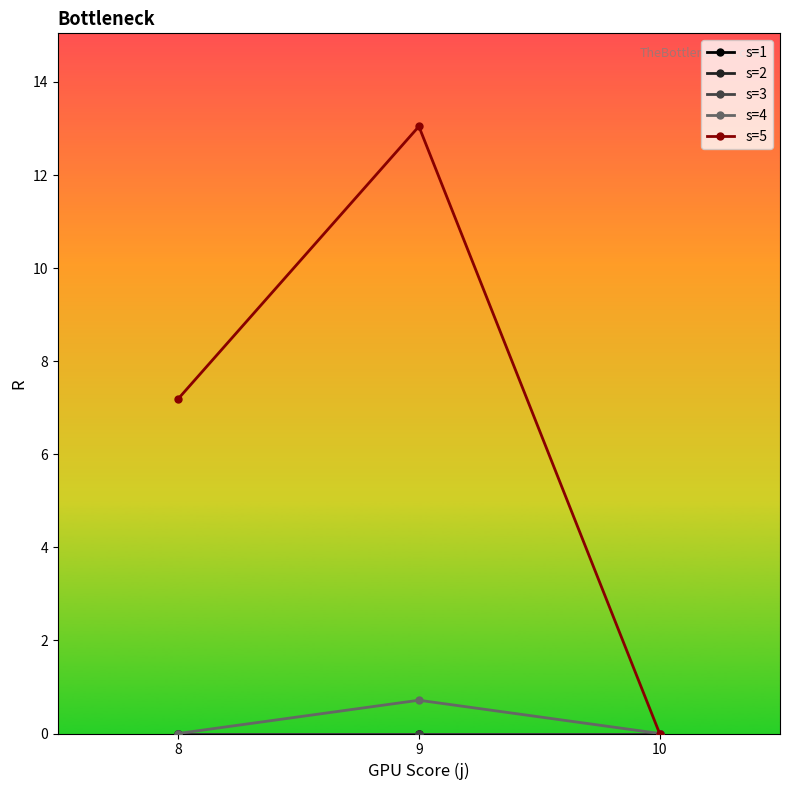

Is this an area chart (filled region under the line)?

No